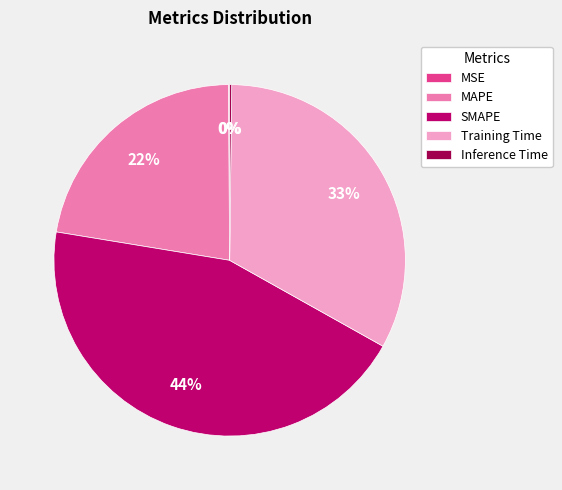

To the nearest percent, what is the average slice percentage?

20%